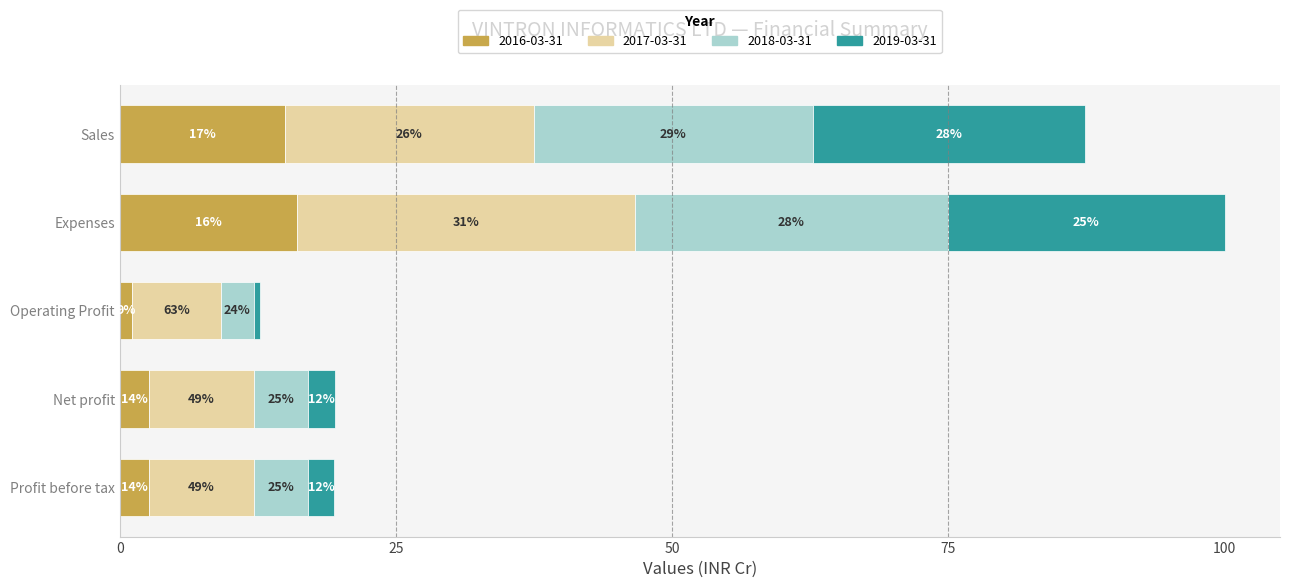

What are all the series names shown in the legend?

2016-03-31, 2017-03-31, 2018-03-31, 2019-03-31